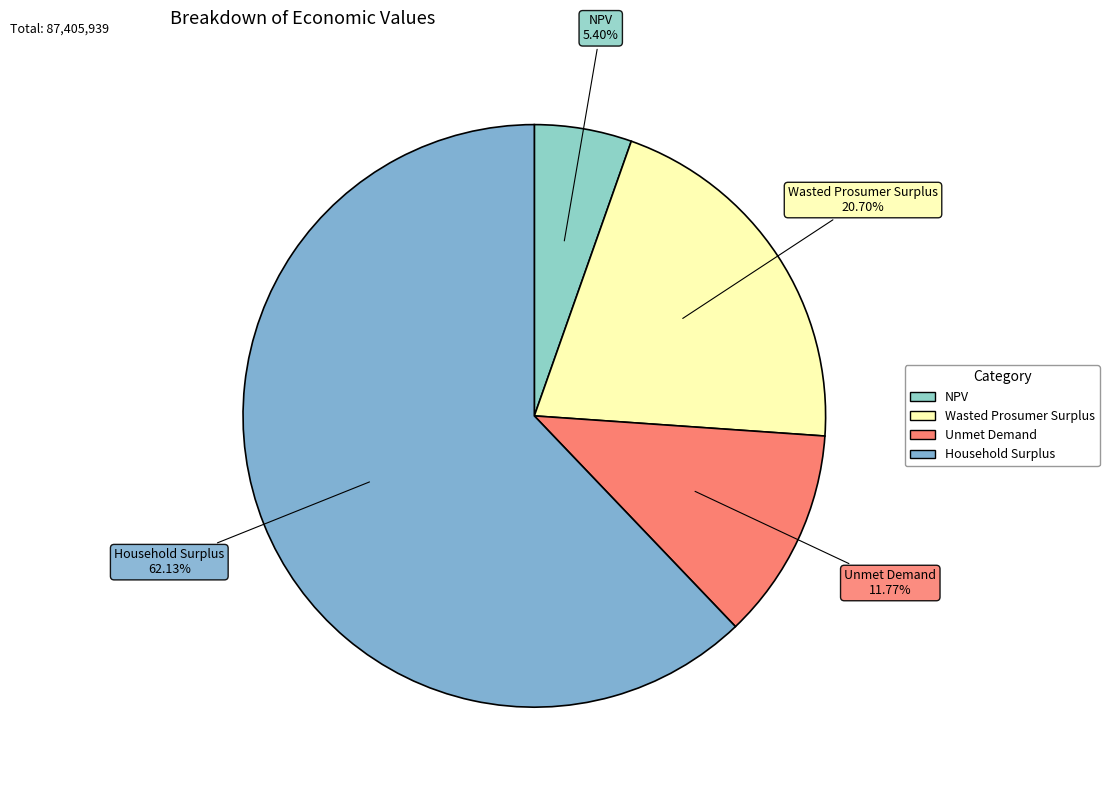

True or false: Household Surplus accounts for 62% of the total.

True